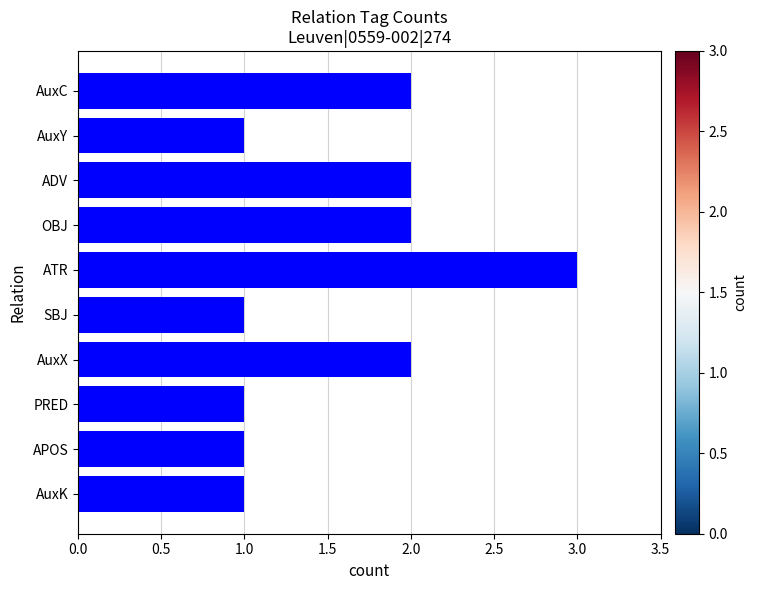

True or false: the data shows 2 at OBJ.

True